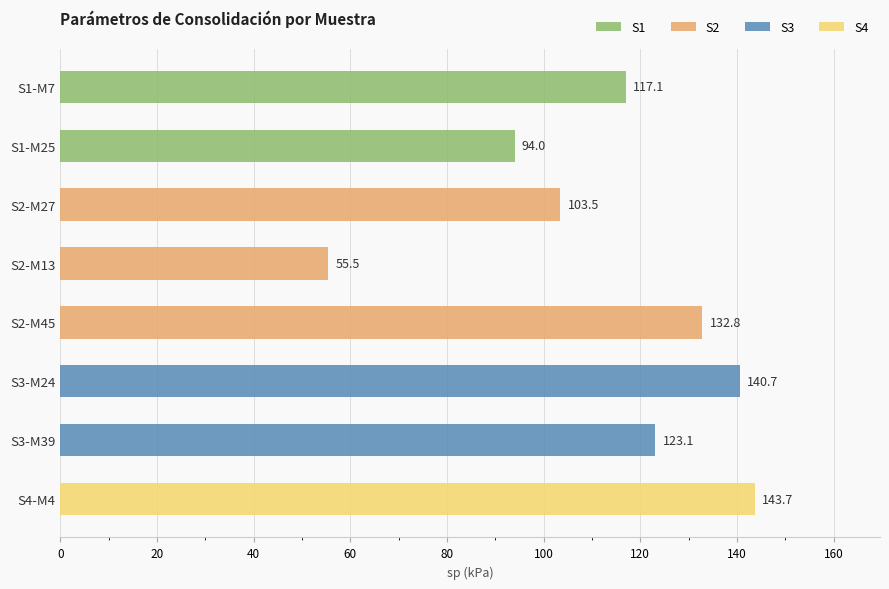

Which label corresponds to the smallest value in the chart?

S2-M13